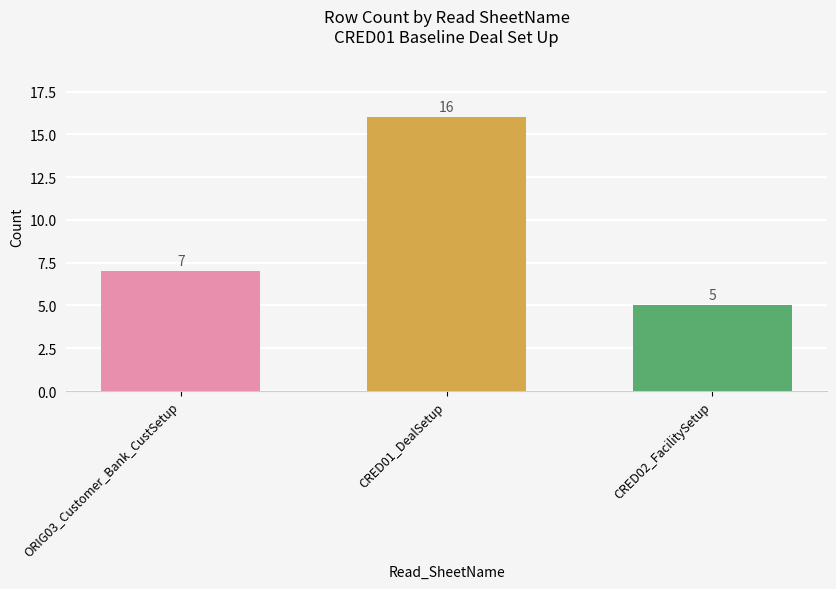

Reading left to right, what are all the values shown in this chart?

ORIG03_Customer_Bank_CustSetup=7	CRED01_DealSetup=16	CRED02_FacilitySetup=5